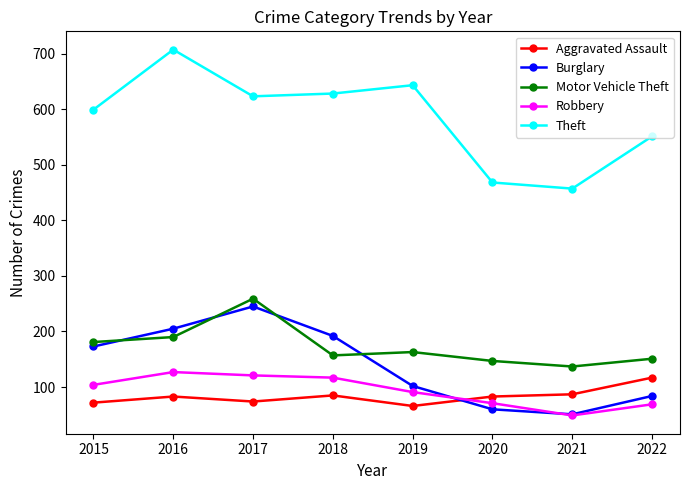

Is it true that Aggravated Assault equals 51 at 2018?

False